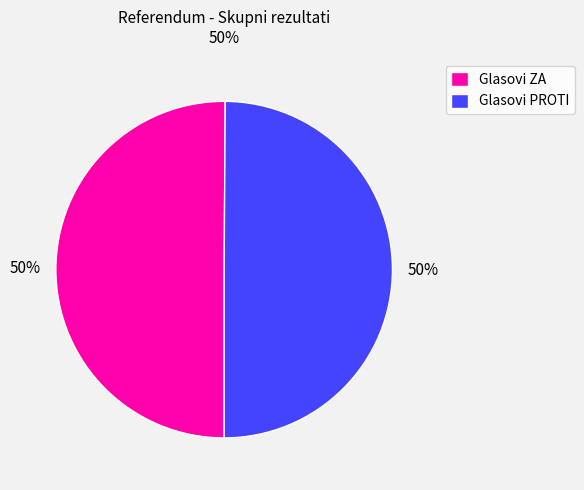

Is the sum of Glasovi ZA and Glasovi PROTI greater than half?

Yes